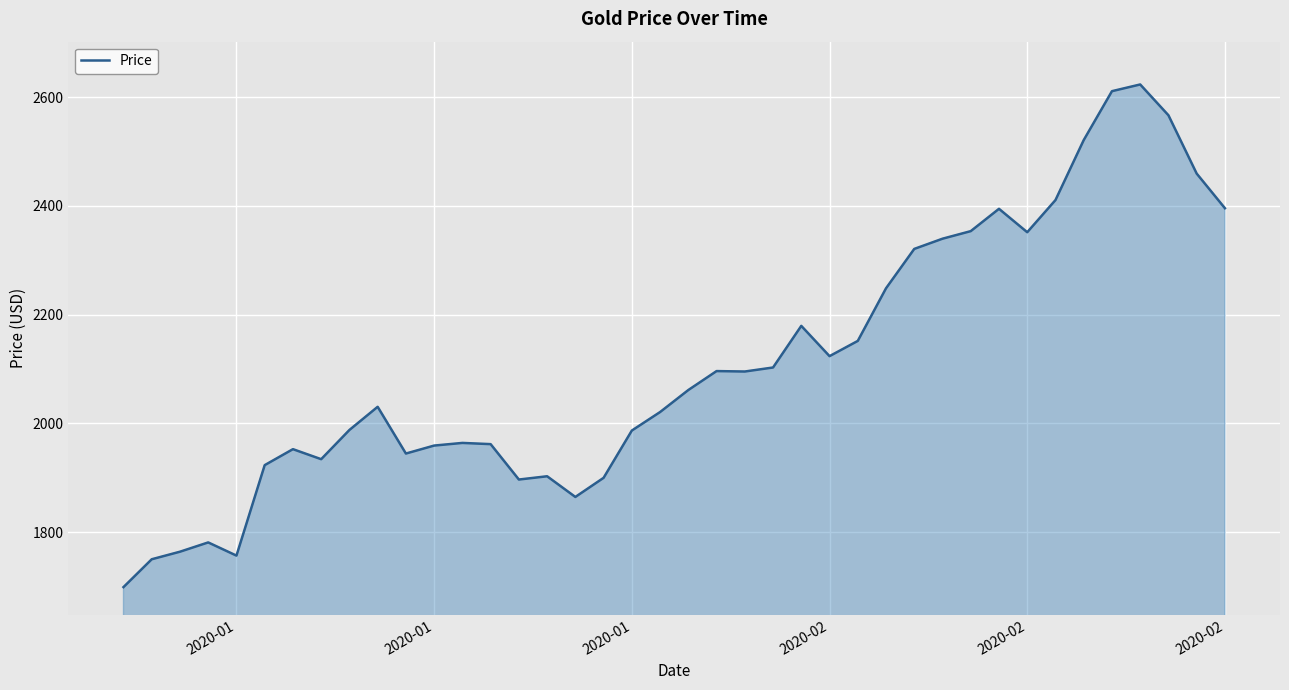

What is the difference between the maximum and minimum values?

924.1